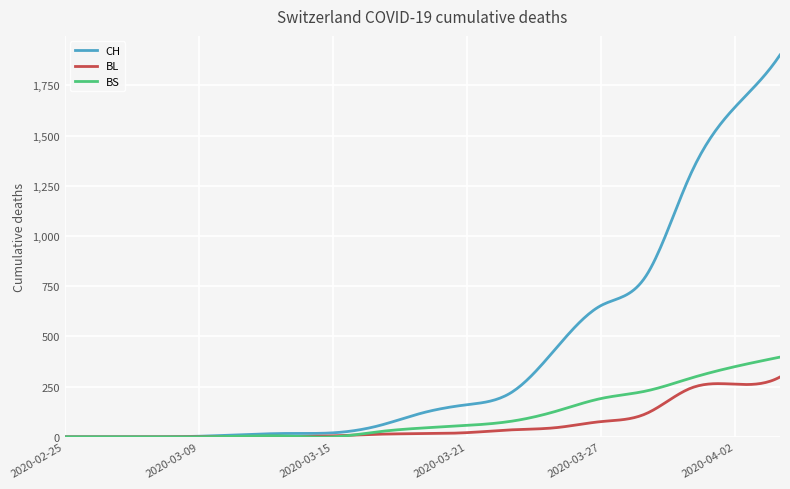

What are all the series names shown in the legend?

CH, BL, BS